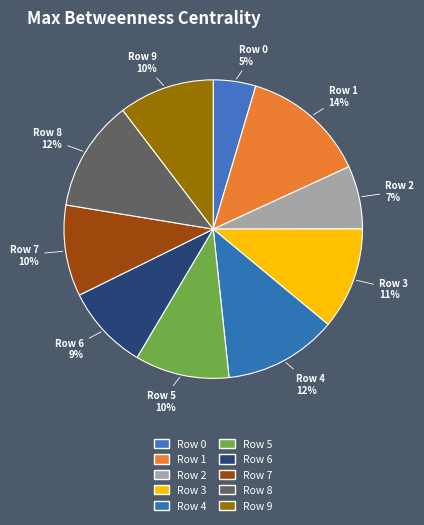

To the nearest percent, what is the average slice percentage?

10%